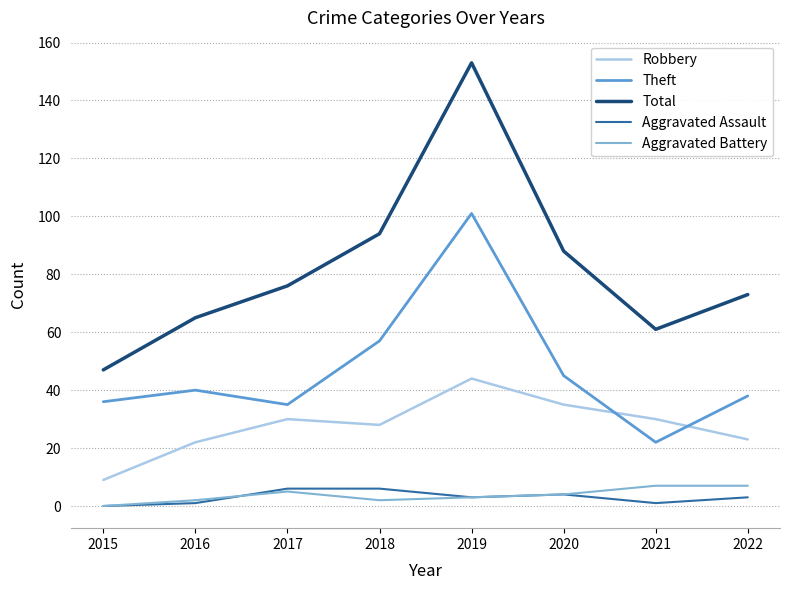

Reading left to right, extract all data points from this chart.

Robbery: 9	22	30	28	44	35	30	23
Theft: 36	40	35	57	101	45	22	38
Total: 47	65	76	94	153	88	61	73
Aggravated Assault: 0	1	6	6	3	4	1	3
Aggravated Battery: 0	2	5	2	3	4	7	7